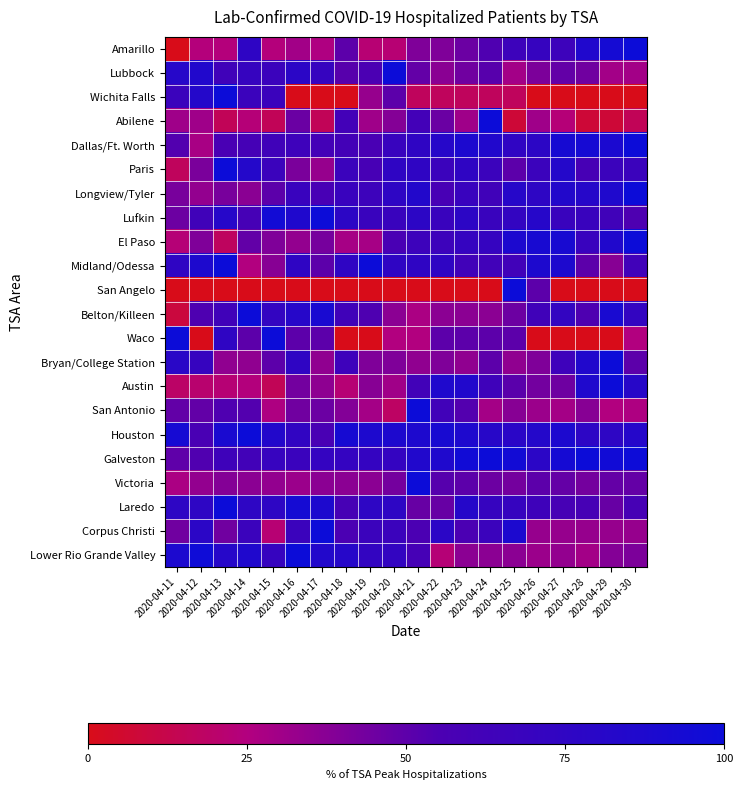

What is the total value across all series at 2020-04-20?

1200.4